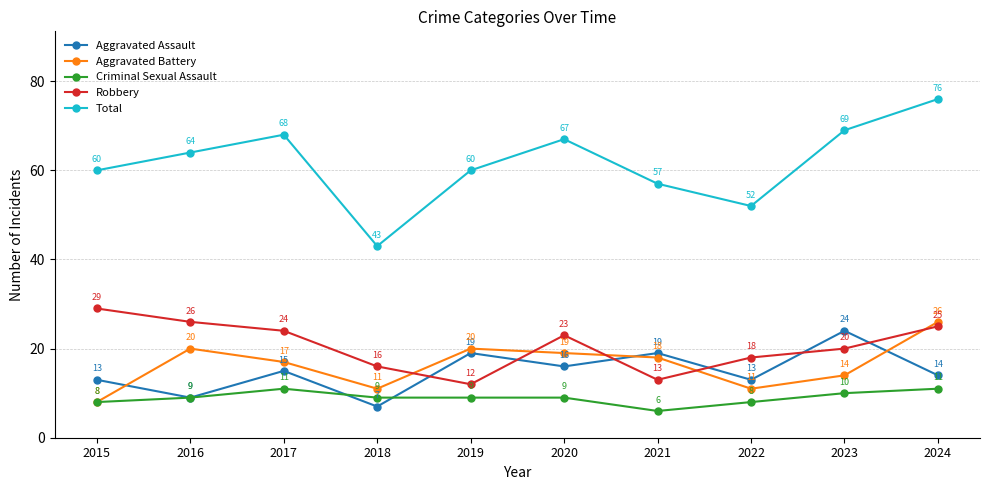

Is this an area chart (filled region under the line)?

No